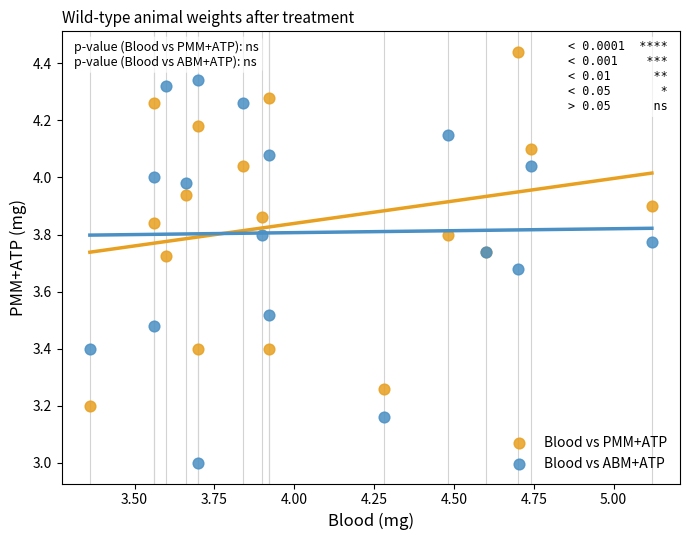

What is the X range (max minus min) for the scatter plot?

1.8